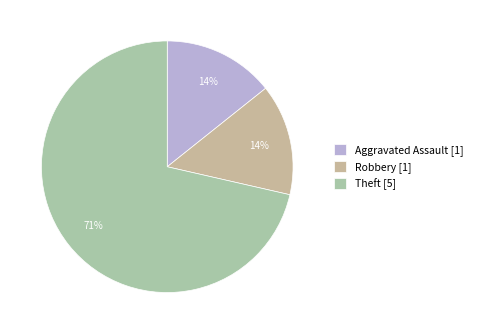

Count the number of slices in the pie.

3